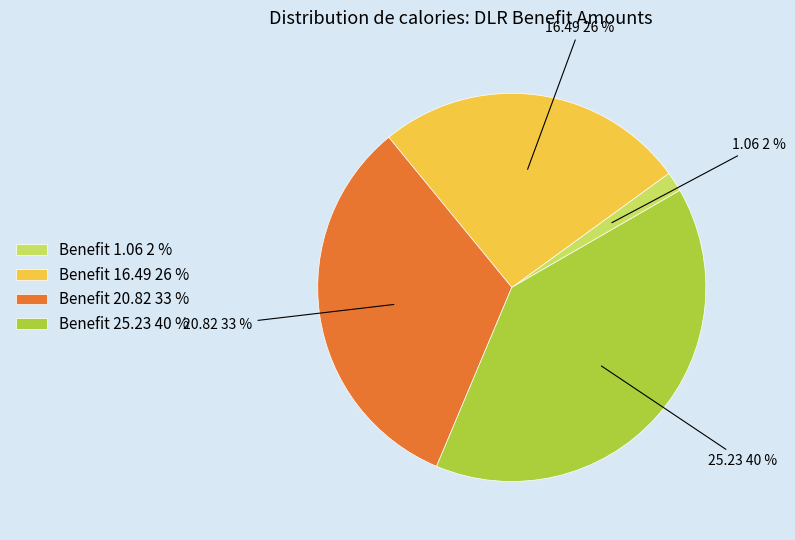

To the nearest percent, what is the difference between the largest and smallest slice percentages?

38%